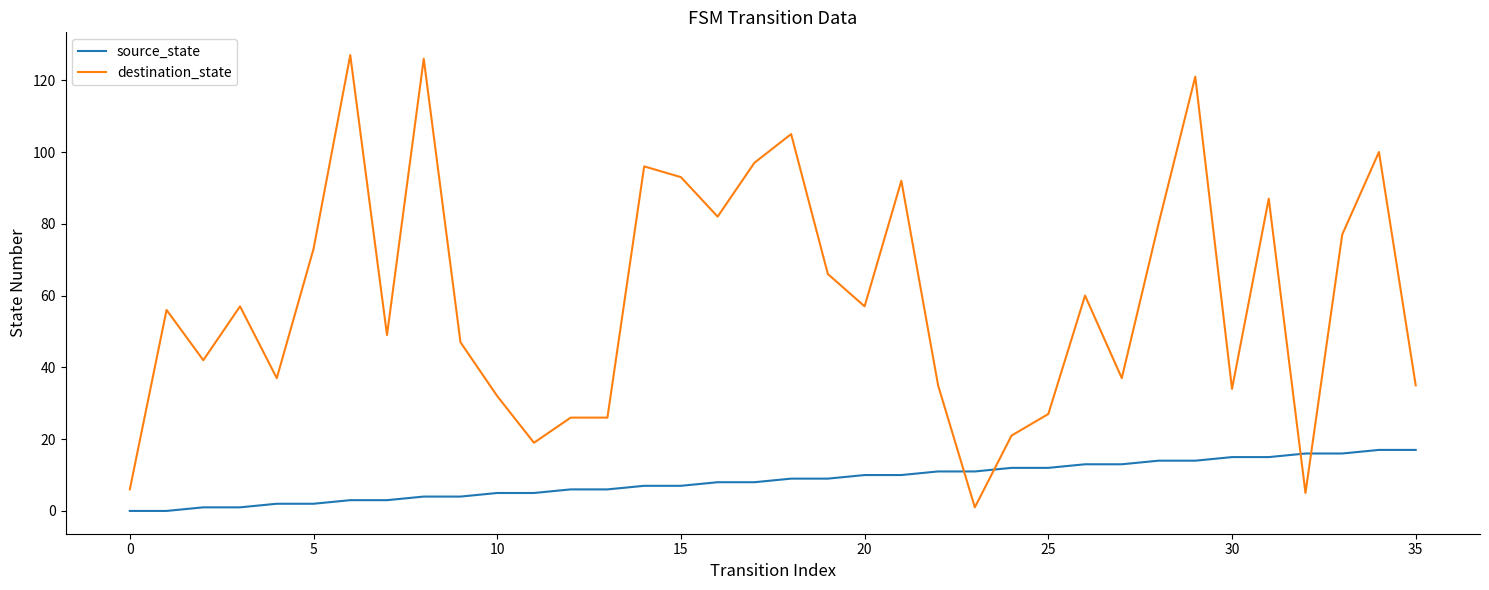

How many categories are shown in the chart?

36